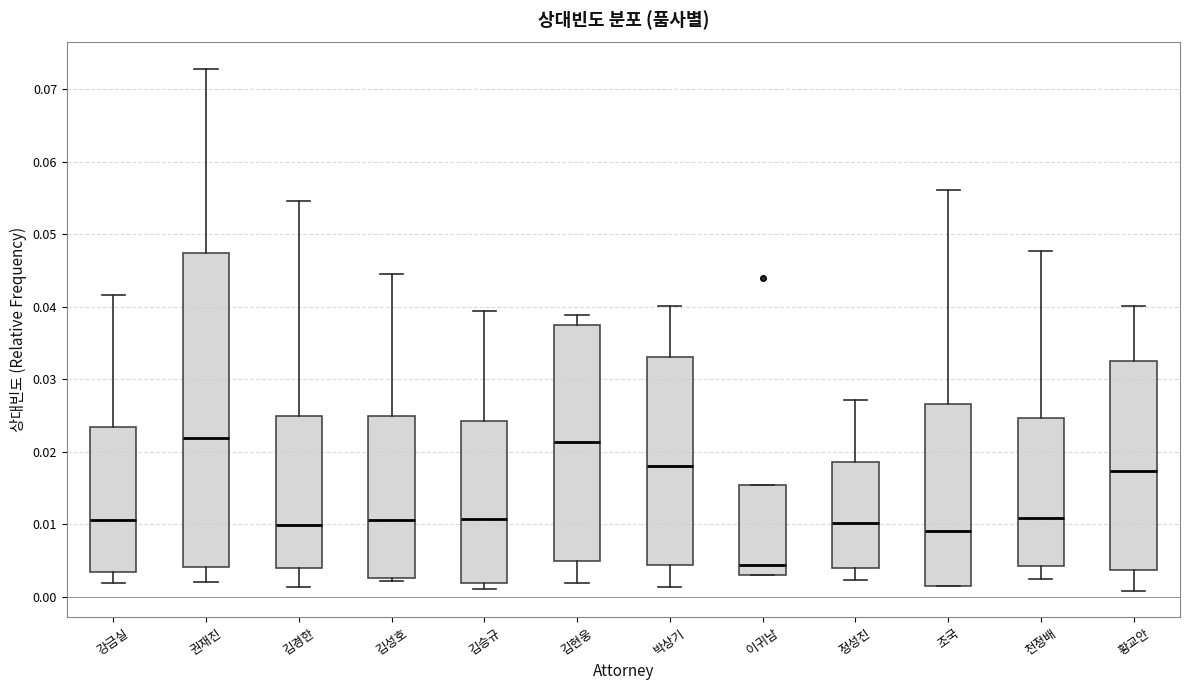

Where is the upper edge of the box for 김승규 on the y-axis? The values are not printed on the chart, so give them approximately, as read against the axis.

0.024